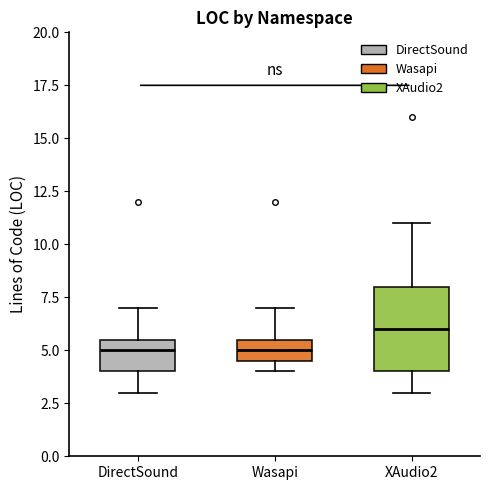

Where is the lower edge of the box for Wasapi on the y-axis? The values are not printed on the chart, so give them approximately, as read against the axis.

4.5